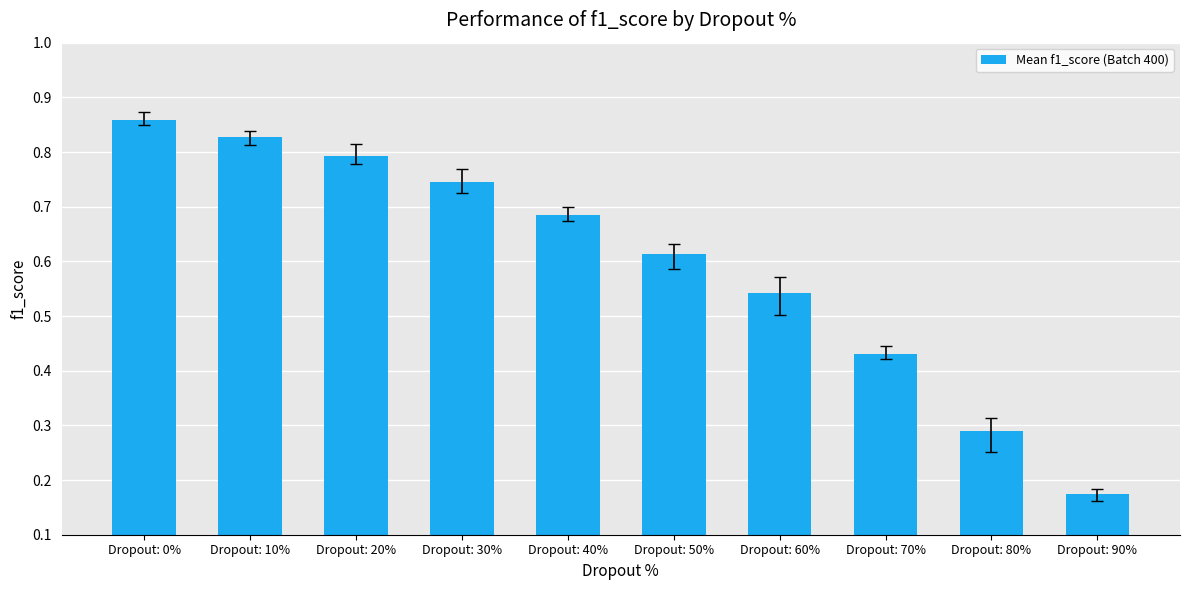

What is the sum of the values at Dropout: 70% and Dropout: 10%?

1.3